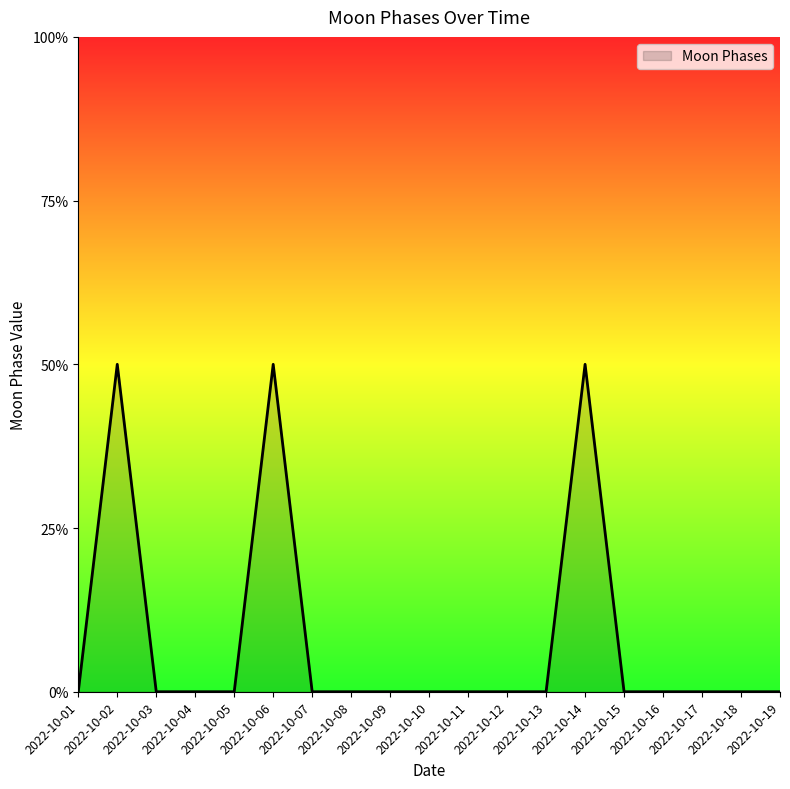

Does the chart have visible grid lines?

No